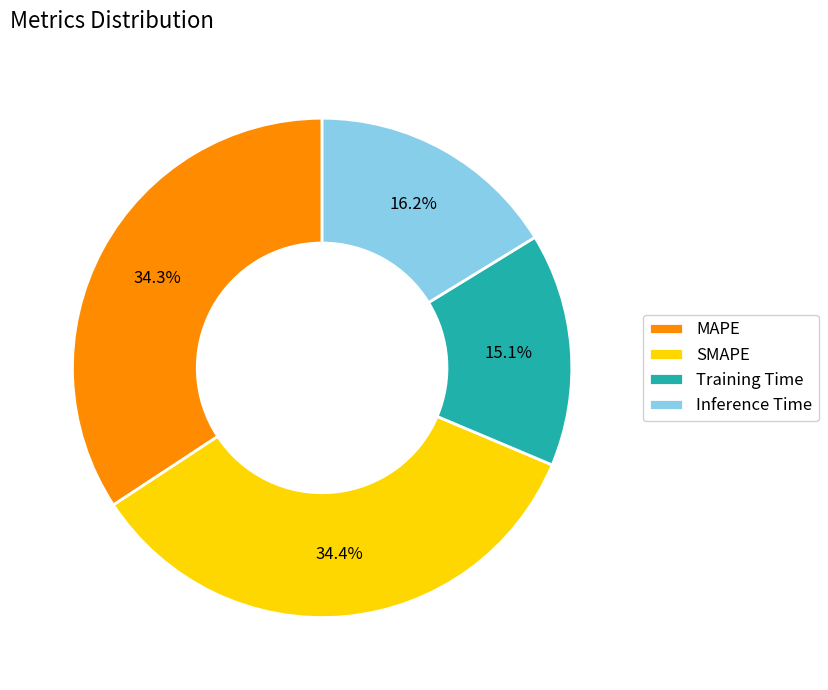

What is the smallest slice in the pie chart?

Training Time